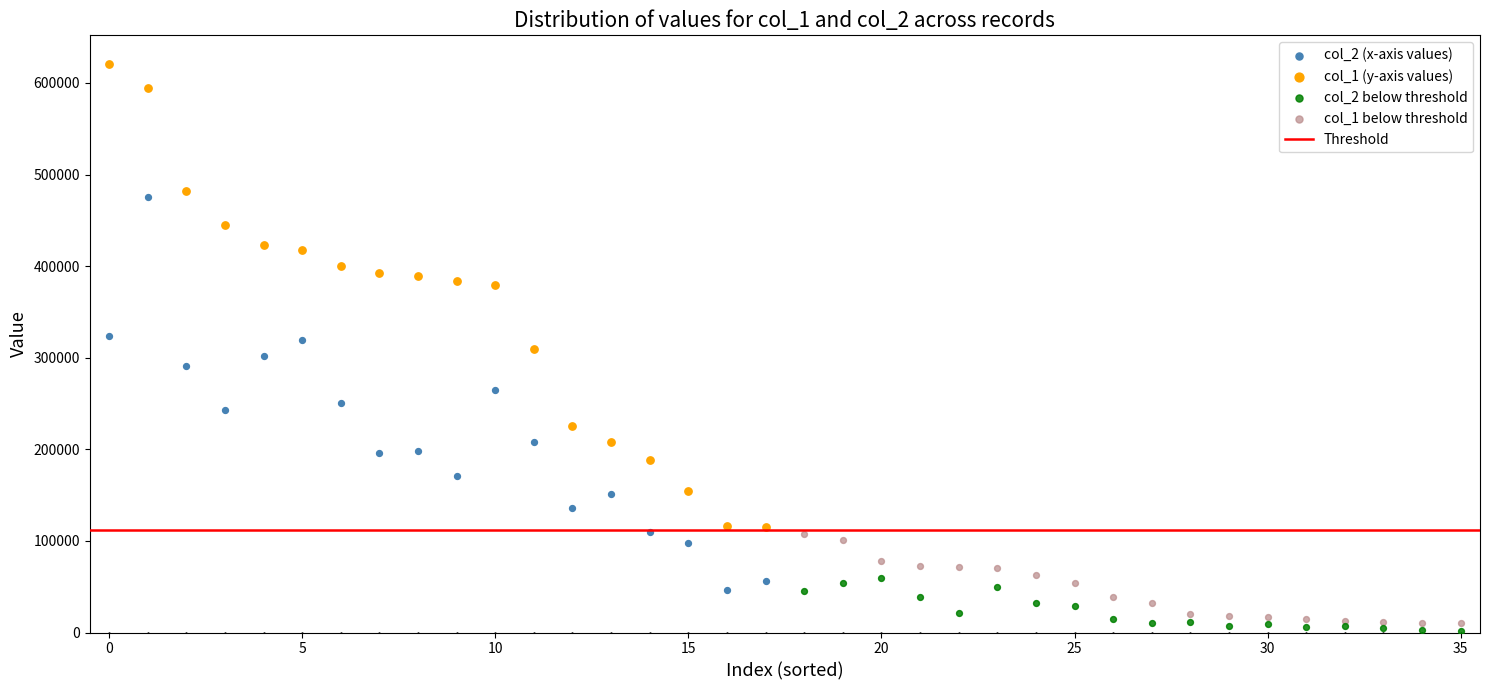

Which series reaches the maximum Y coordinate?

col_1 (y-axis values)